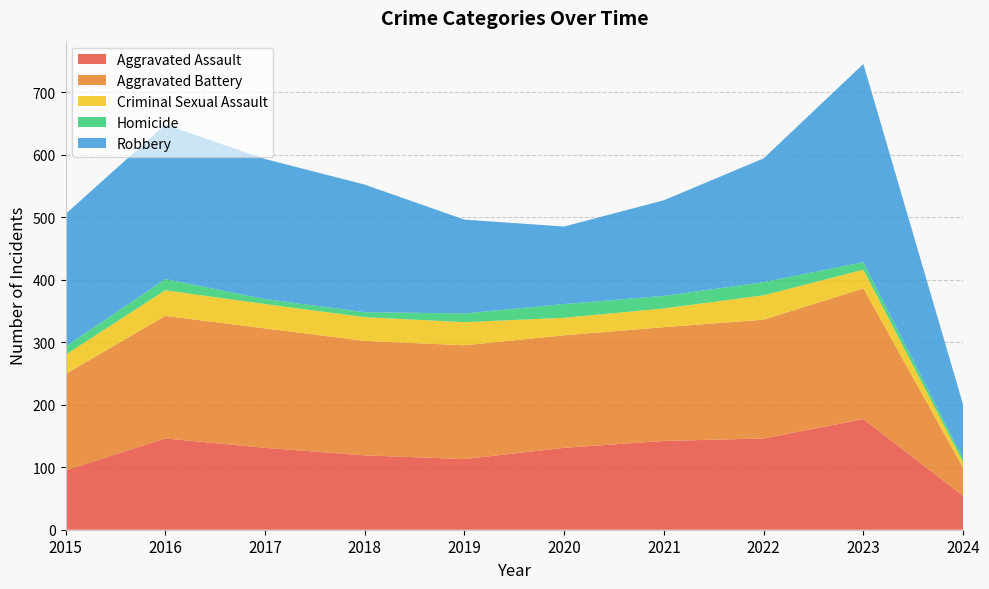

Reading left to right, transcribe all the data shown in this chart.

Aggravated Assault: 2015=95	2016=146	2017=131	2018=119	2019=113	2020=131	2021=142	2022=146	2023=177	2024=54
Aggravated Battery: 2015=154	2016=196	2017=191	2018=183	2019=182	2020=180	2021=182	2022=190	2023=209	2024=45
Criminal Sexual Assault: 2015=31	2016=41	2017=39	2018=38	2019=37	2020=28	2021=30	2022=39	2023=30	2024=9
Homicide: 2015=13	2016=18	2017=8	2018=8	2019=14	2020=22	2021=20	2022=21	2023=12	2024=6
Robbery: 2015=212	2016=247	2017=224	2018=204	2019=150	2020=124	2021=153	2022=198	2023=317	2024=86